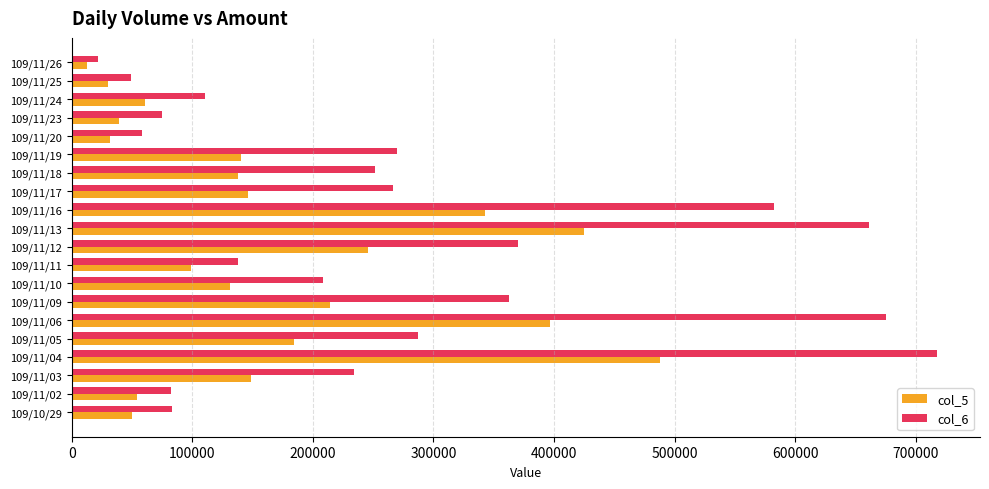

The value of col_6 at 109/11/03 is 419339. True or false?

False